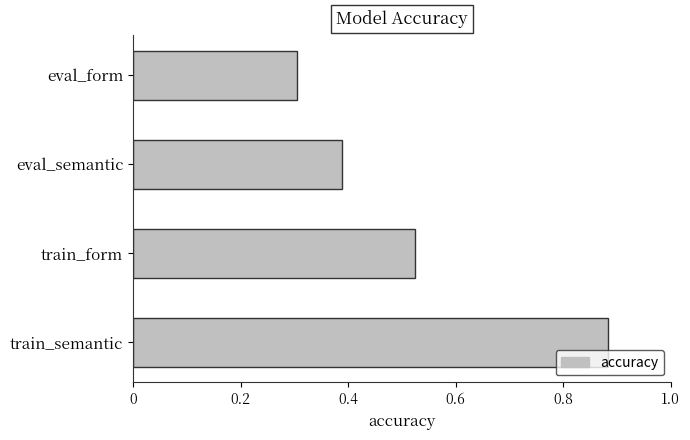

The value at eval_form is 0.3. True or false?

True